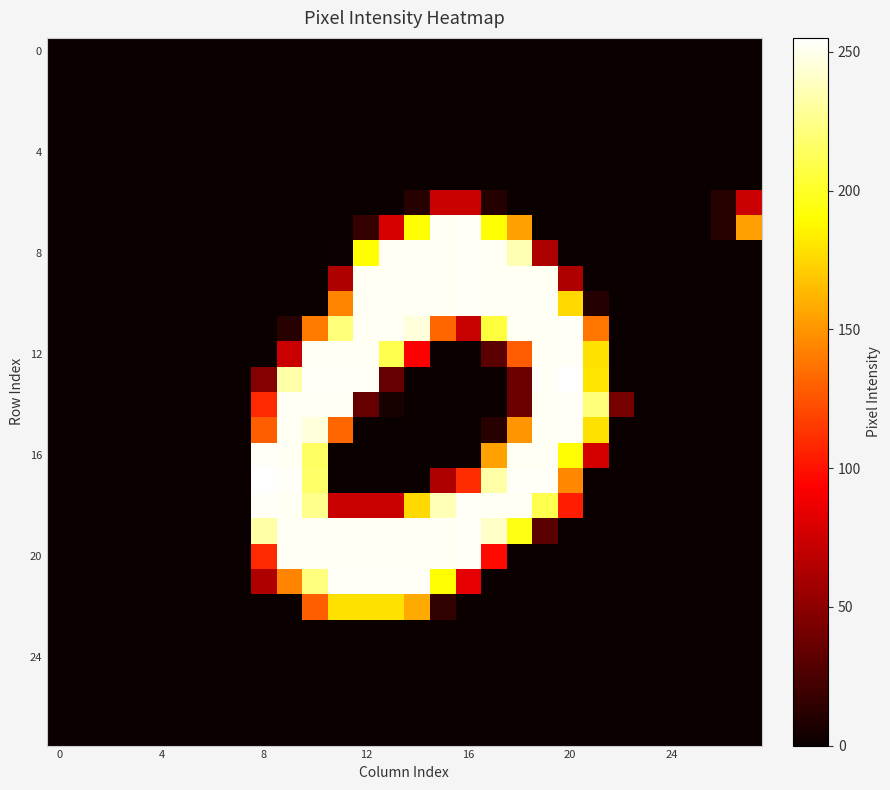

At how many categories does at least one series exceed 197?

14